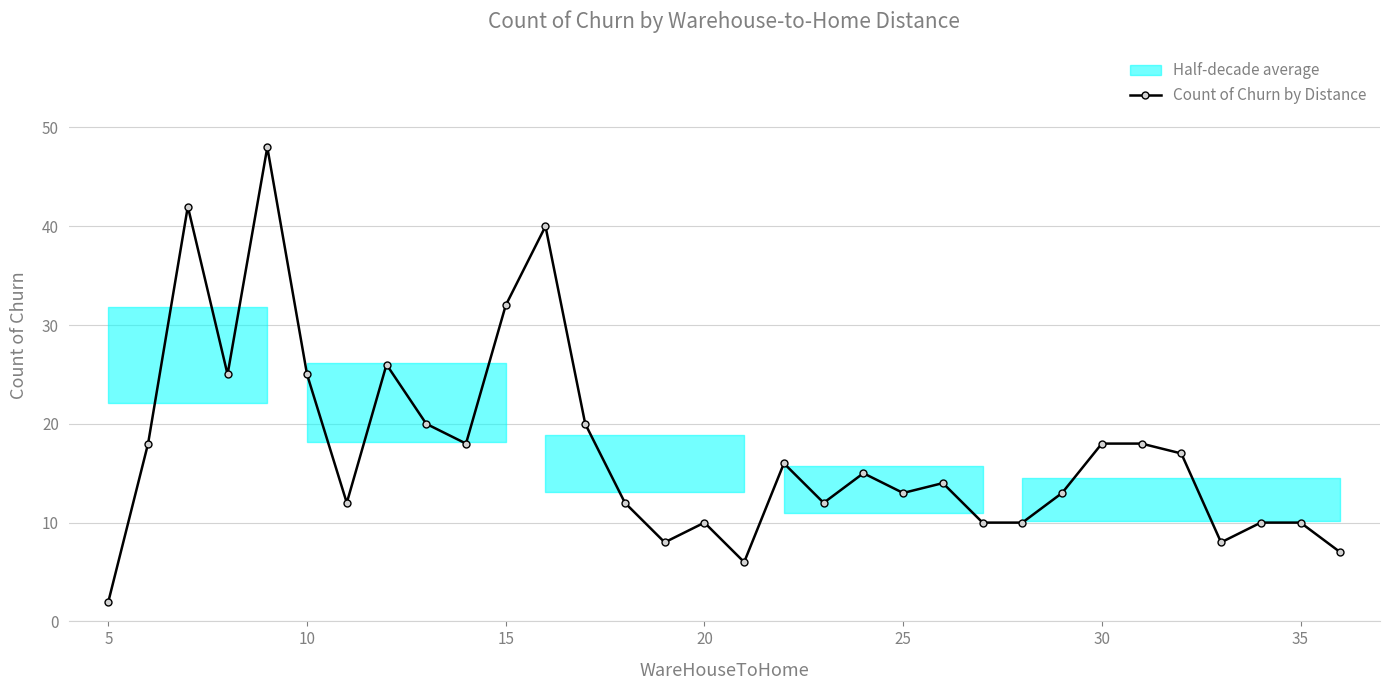

The Count of Churn by Distance series shows 42 at 10. True or false?

False